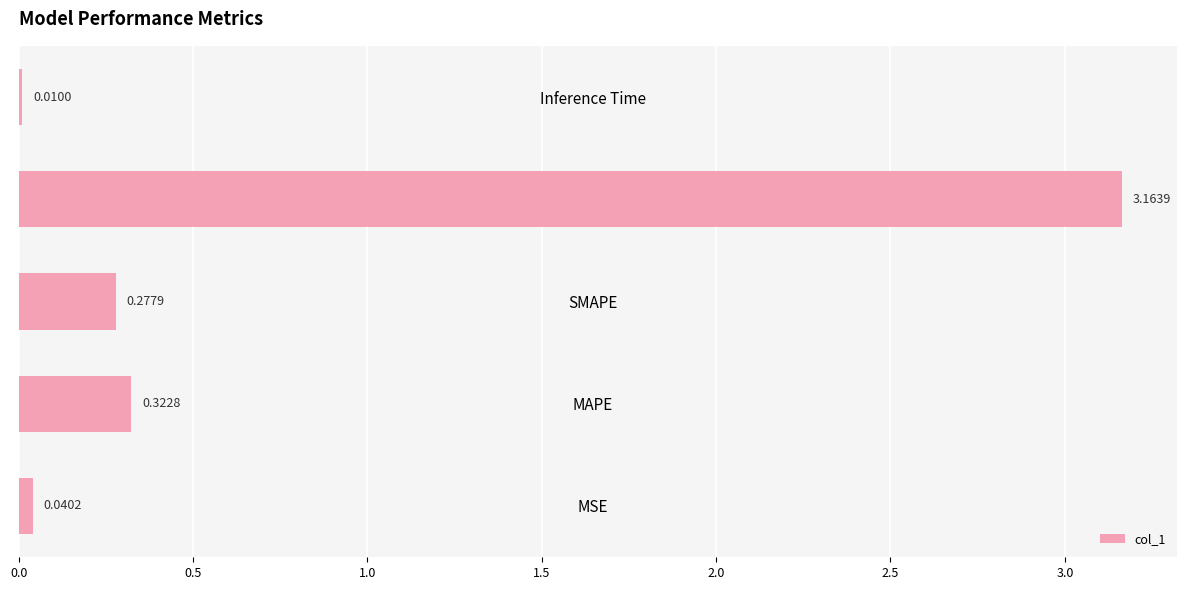

List the labels in order of value, largest first.

Training Time, MAPE, SMAPE, MSE, Inference Time